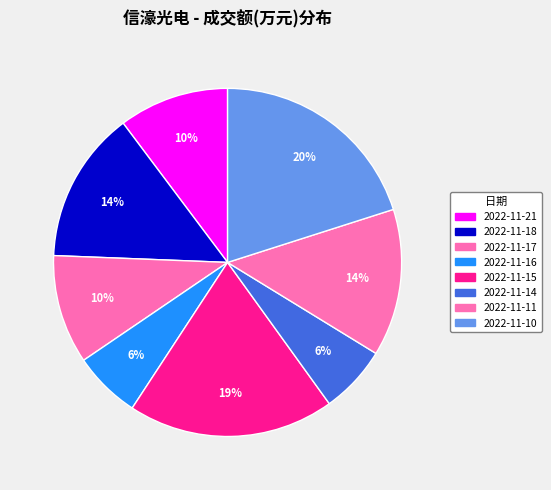

How many slices are in this pie chart?

8